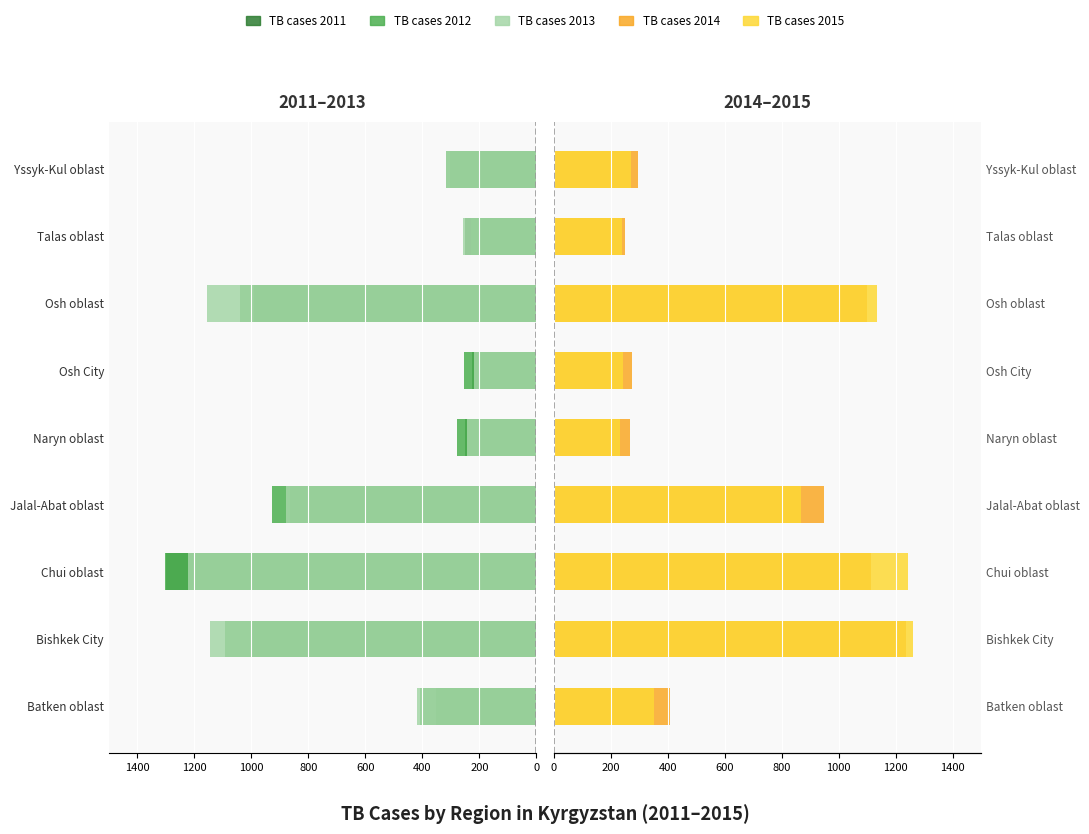

At how many categories does at least one series exceed 227?

9